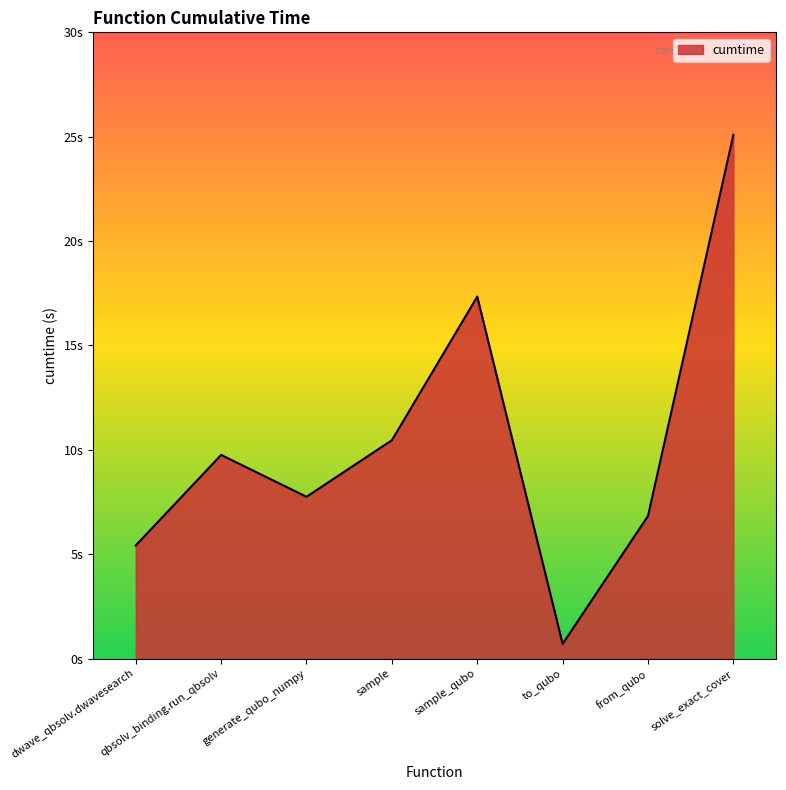

Is it true that the value at generate_qubo_numpy is 3.0?

False